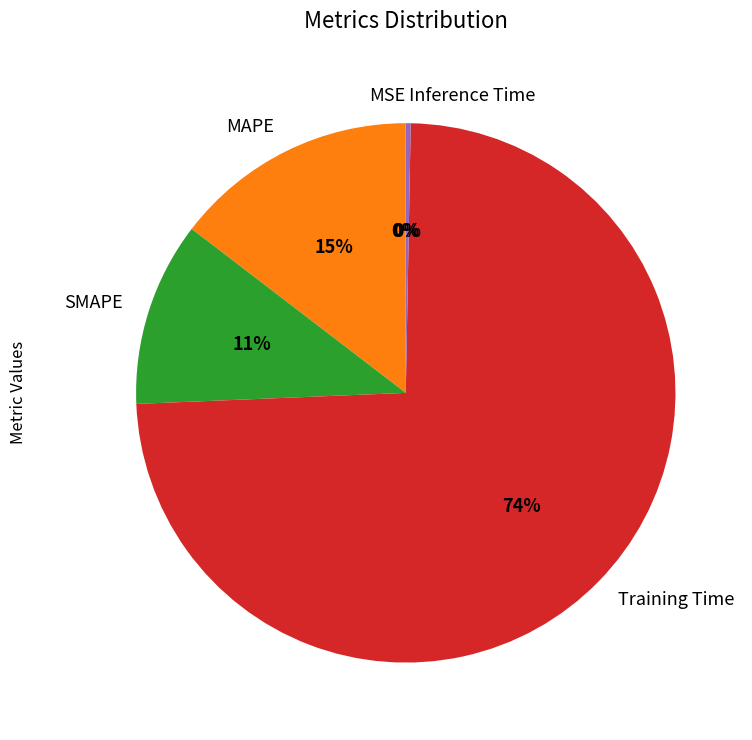

Does Training Time account for over 50% of the chart?

Yes